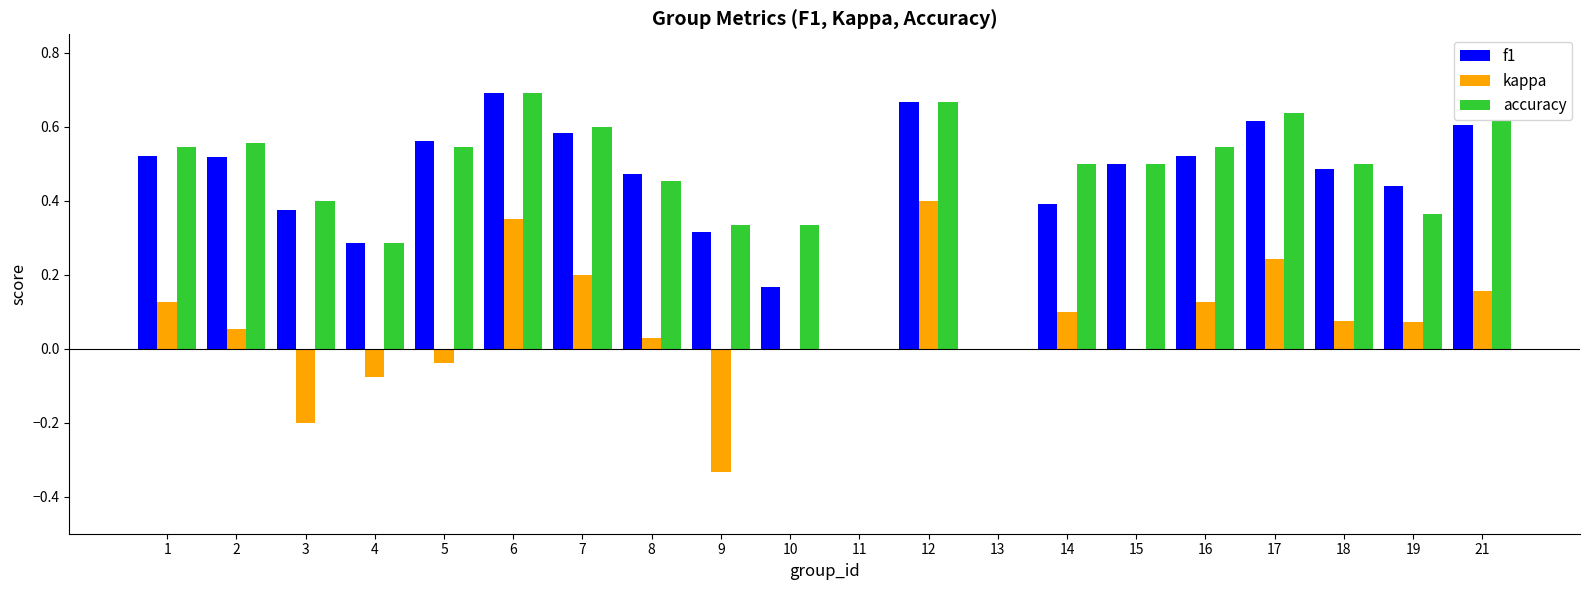

Is it true that f1 equals 0.3 at 19?

False